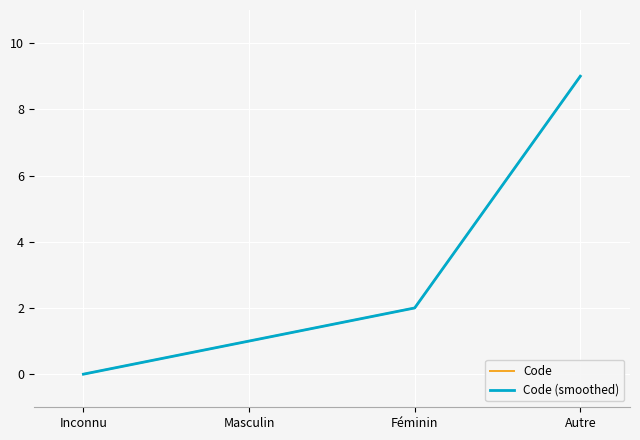

Reading left to right, list all the values displayed in this chart.

Code: 0	1	2	9
Code (smoothed): 0	1	2	9